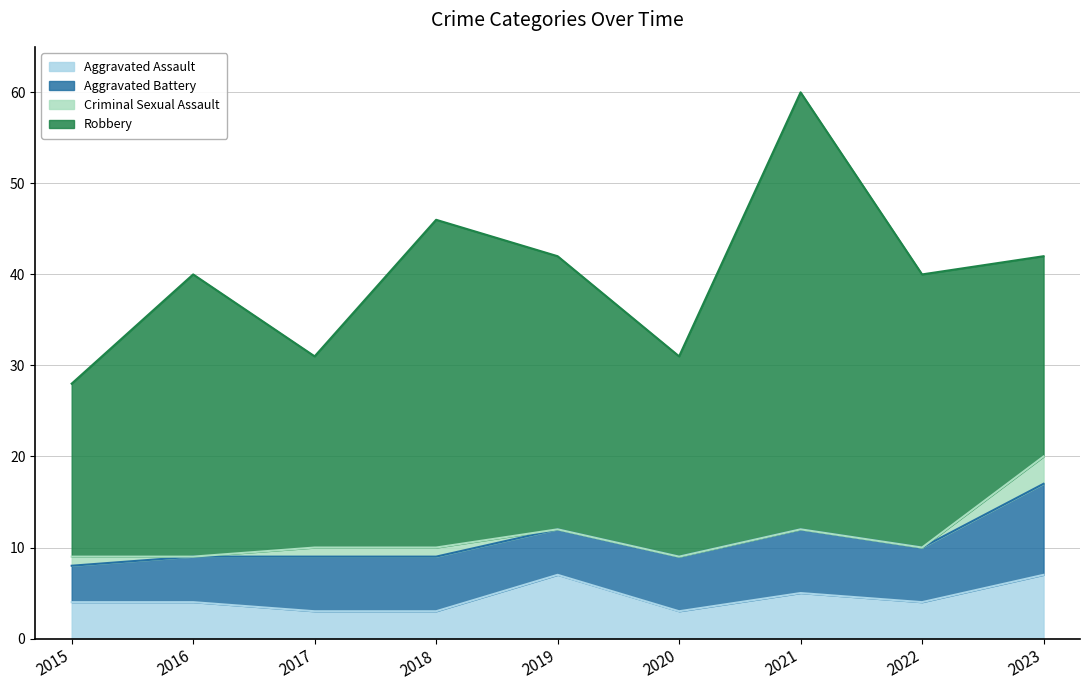

At which category does Criminal Sexual Assault reach its first local valley?

2016